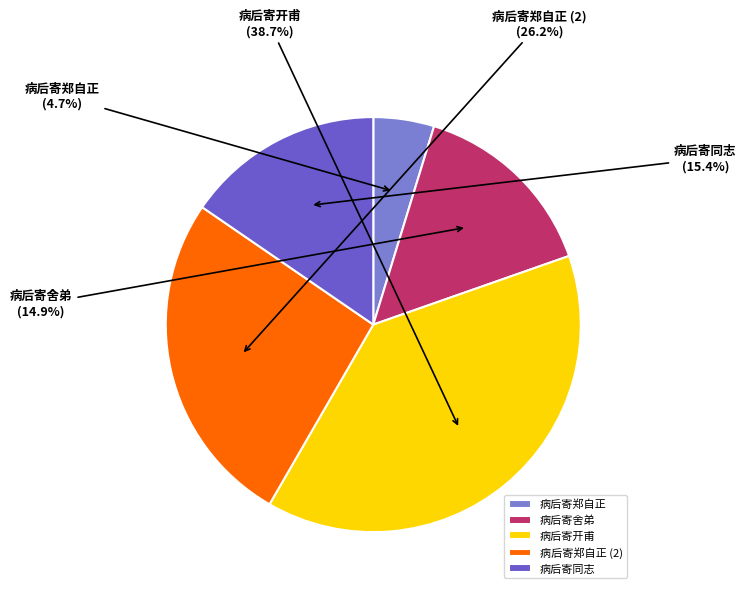

Count the number of slices in the pie.

5